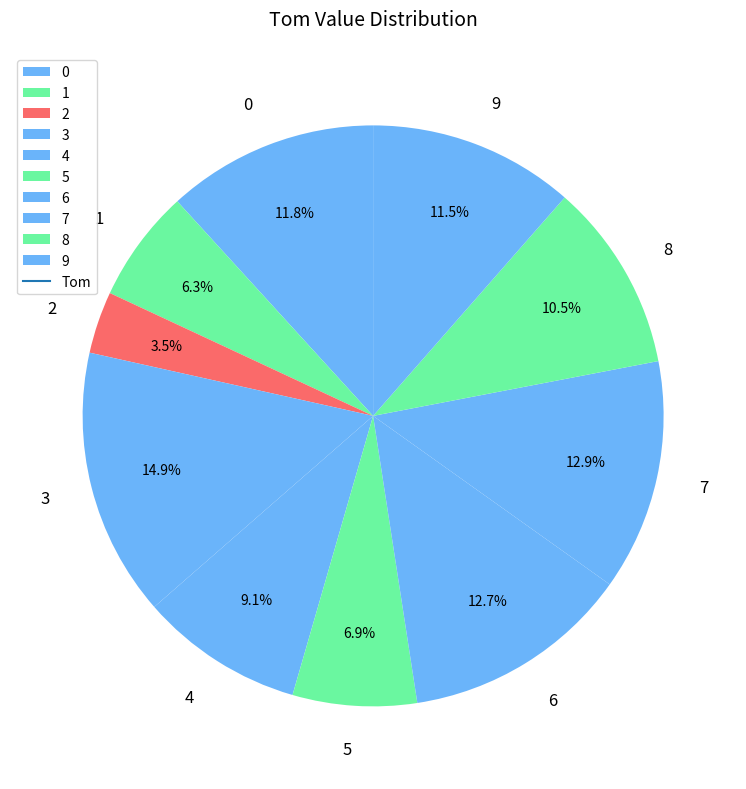

Does 3 represent more than half of the total?

No